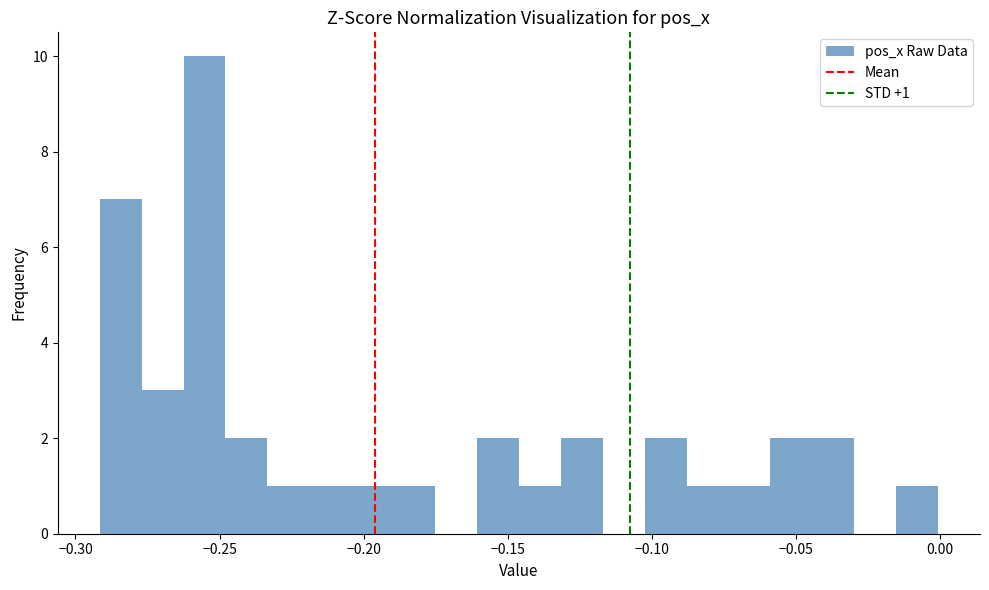

Read against the x-axis, roughly where is the centre of the tallest bar?

-0.255